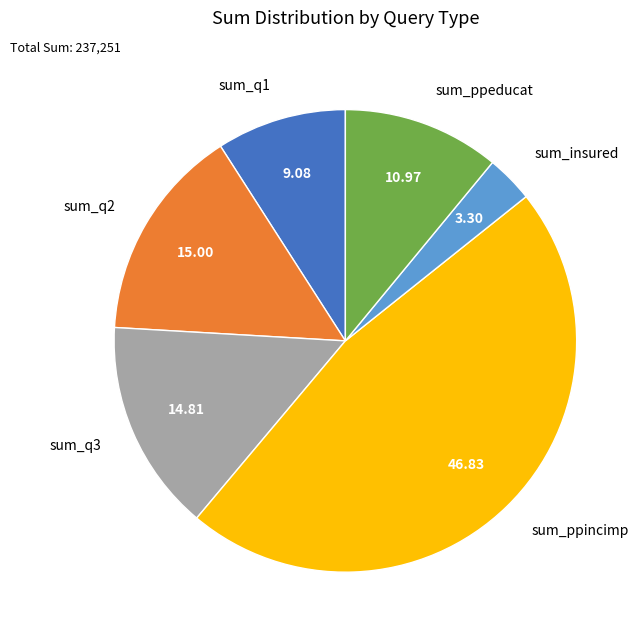

Is there a majority slice in this chart?

No